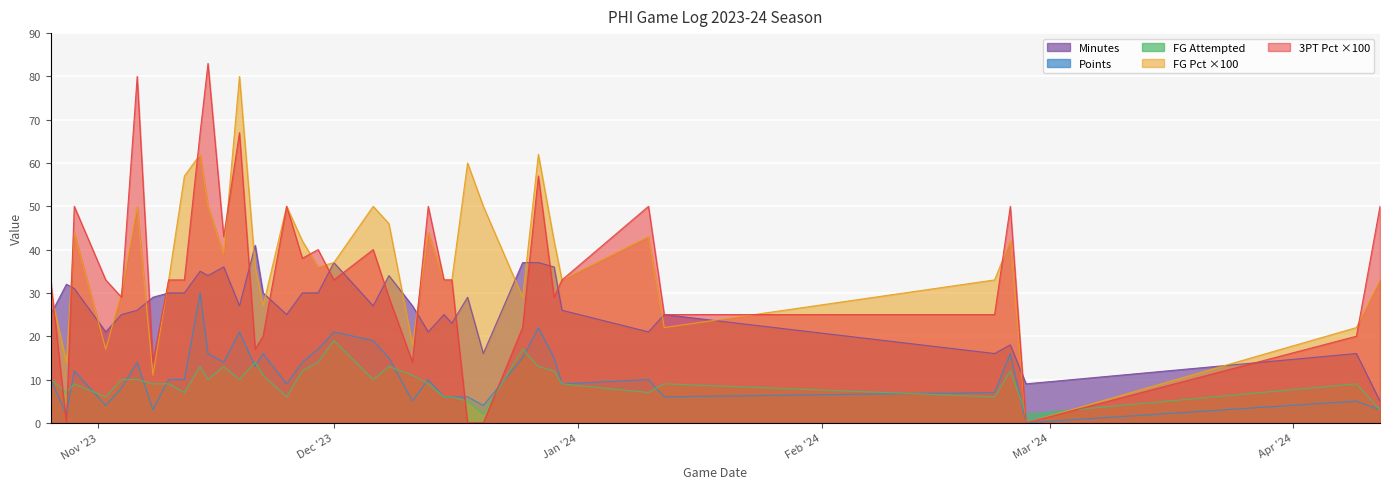

True or false: Points and Minutes cross at least once.

False